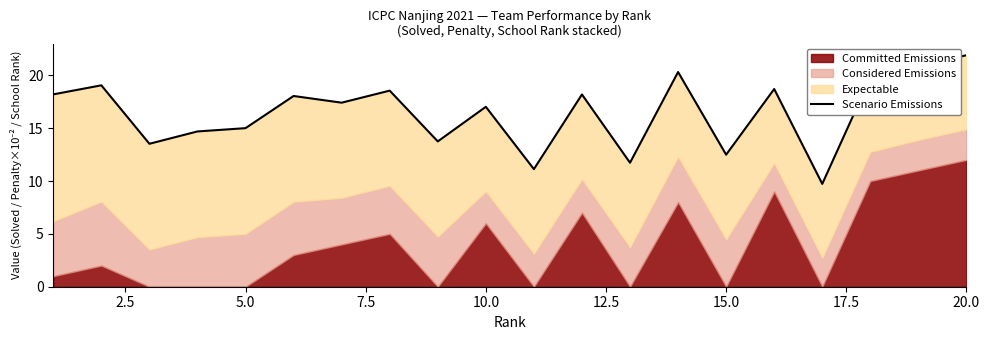

What is the difference between the maximum and minimum values?

12.2